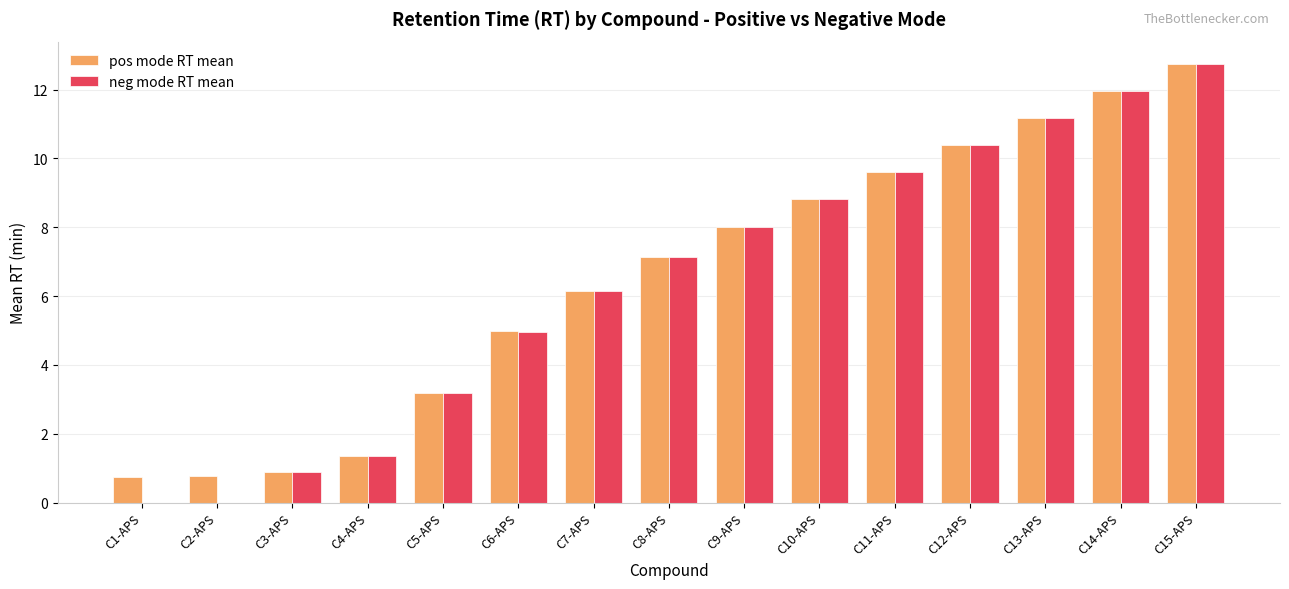

What is the sum of all neg mode RT mean values?

96.4